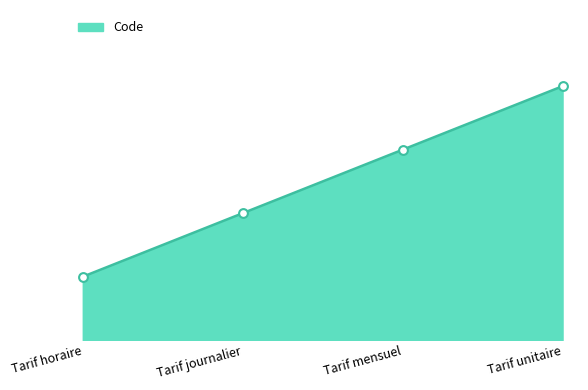

What is the ratio of the value at Tarif journalier to the value at Tarif horaire?

2.0